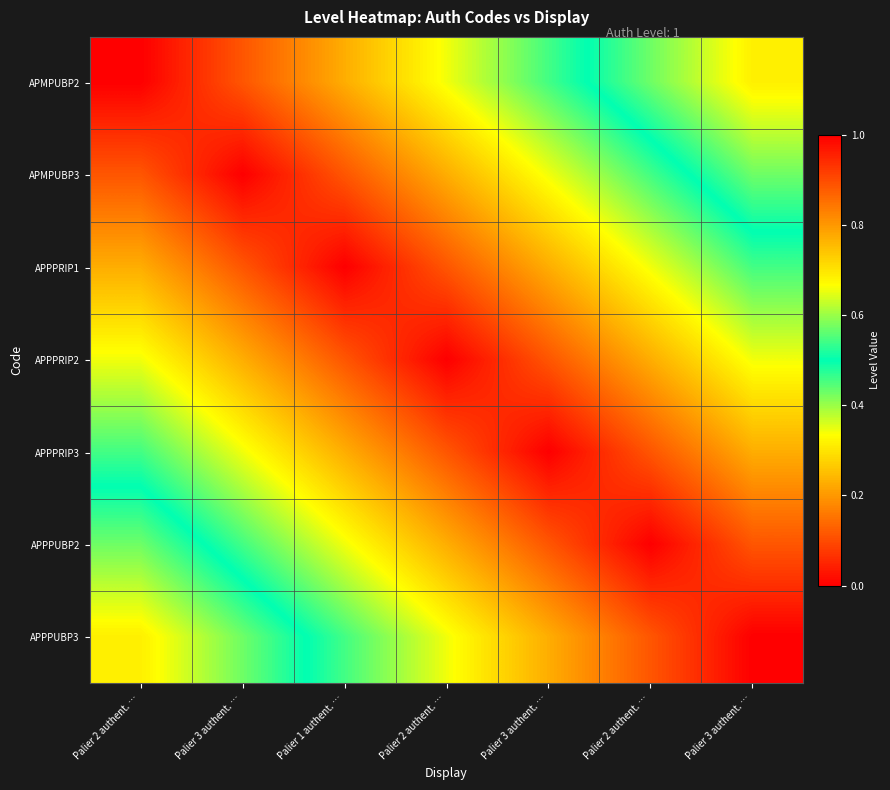

Reading left to right, transcribe all the data shown in this chart.

APMPUBP2: Palier 2 authent. …=1.0	Palier 3 authent. …=0.9	Palier 1 authent. …=0.8	Palier 2 authent. …=0.7	Palier 3 authent. …=0.5	Palier 2 authent. …=0.4	Palier 3 authent. …=0.3
APMPUBP3: Palier 2 authent. …=0.9	Palier 3 authent. …=1.0	Palier 1 authent. …=0.9	Palier 2 authent. …=0.8	Palier 3 authent. …=0.7	Palier 2 authent. …=0.5	Palier 3 authent. …=0.4
APPPRIP1: Palier 2 authent. …=0.8	Palier 3 authent. …=0.9	Palier 1 authent. …=1.0	Palier 2 authent. …=0.9	Palier 3 authent. …=0.8	Palier 2 authent. …=0.7	Palier 3 authent. …=0.5
APPPRIP2: Palier 2 authent. …=0.7	Palier 3 authent. …=0.8	Palier 1 authent. …=0.9	Palier 2 authent. …=1.0	Palier 3 authent. …=0.9	Palier 2 authent. …=0.8	Palier 3 authent. …=0.7
APPPRIP3: Palier 2 authent. …=0.5	Palier 3 authent. …=0.7	Palier 1 authent. …=0.8	Palier 2 authent. …=0.9	Palier 3 authent. …=1.0	Palier 2 authent. …=0.9	Palier 3 authent. …=0.8
APPPUBP2: Palier 2 authent. …=0.4	Palier 3 authent. …=0.5	Palier 1 authent. …=0.7	Palier 2 authent. …=0.8	Palier 3 authent. …=0.9	Palier 2 authent. …=1.0	Palier 3 authent. …=0.9
APPPUBP3: Palier 2 authent. …=0.3	Palier 3 authent. …=0.4	Palier 1 authent. …=0.5	Palier 2 authent. …=0.7	Palier 3 authent. …=0.8	Palier 2 authent. …=0.9	Palier 3 authent. …=1.0